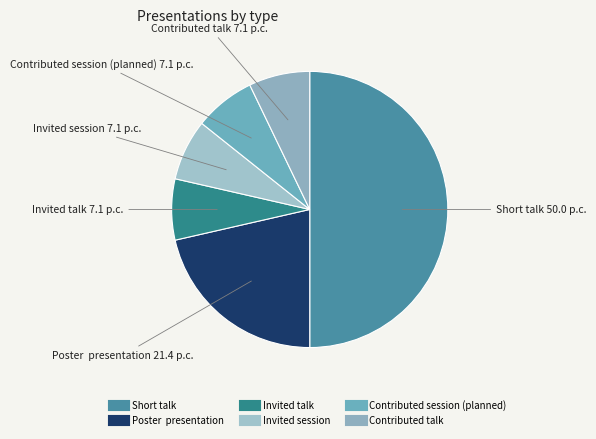

To the nearest percent, what percentage of the pie is Contributed talk?

7%